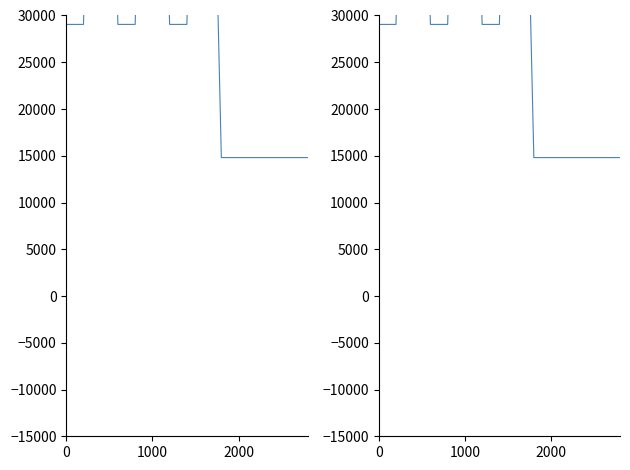

Between 1000 and 5, which is larger?

5